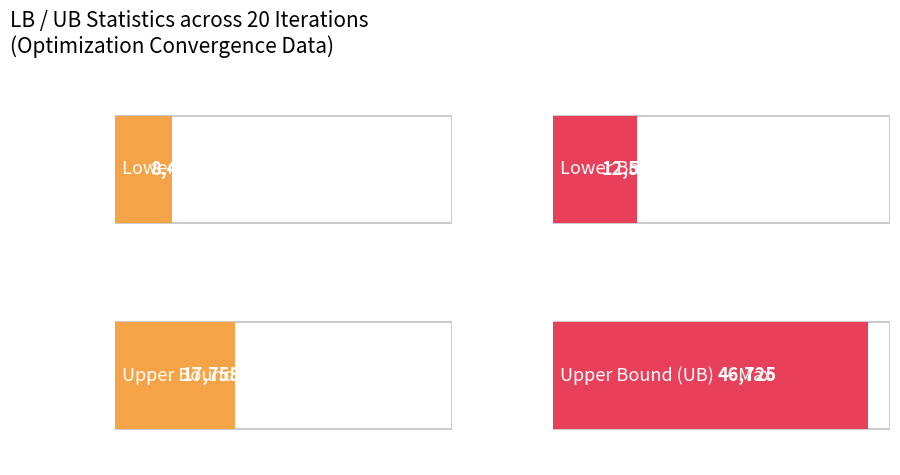

Which category has the lowest value in the UB series?

18